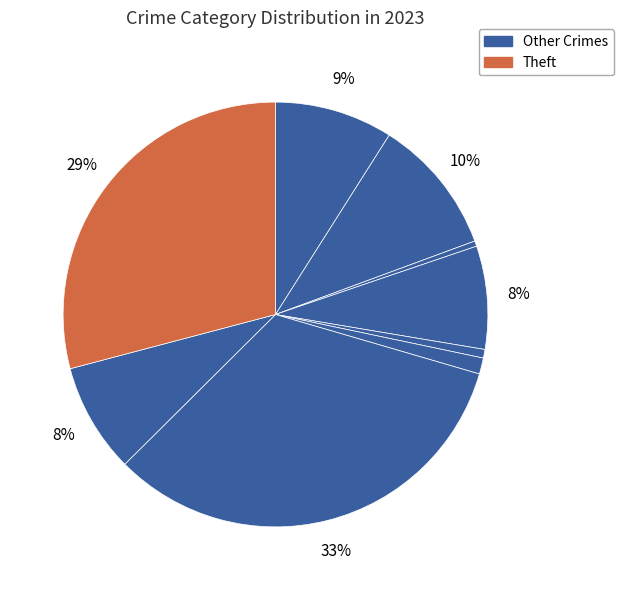

Count the number of slices in the pie.

9